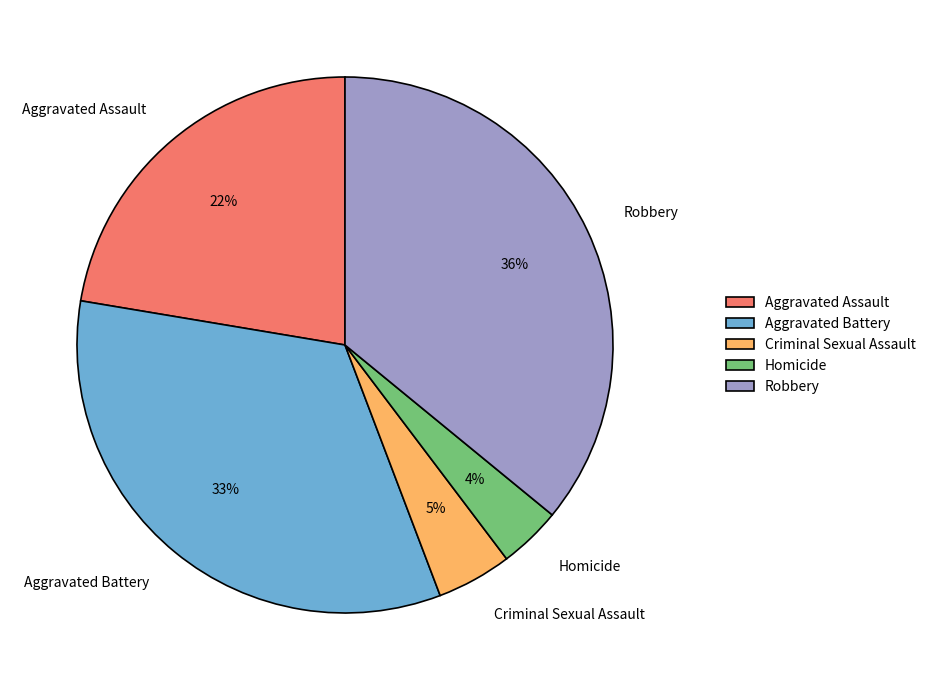

Is the sum of Aggravated Assault and Criminal Sexual Assault greater than half?

No